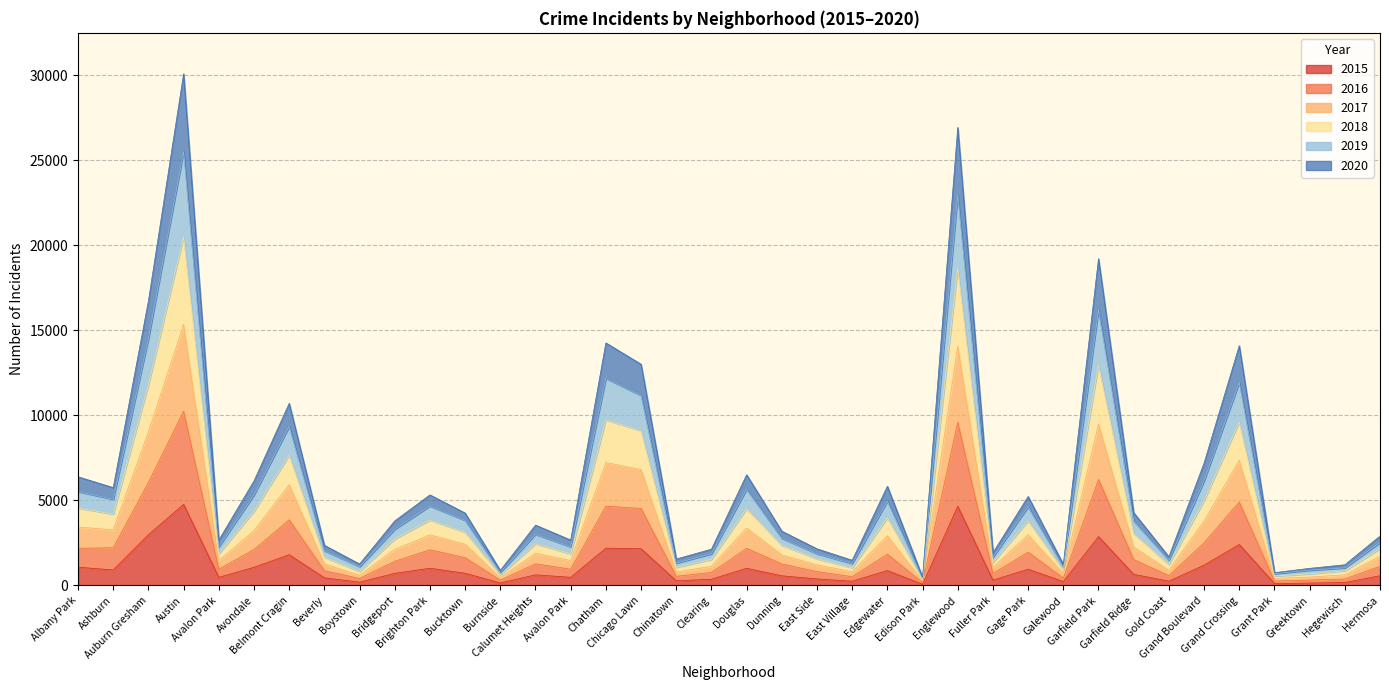

At which label is 2017 closest to 7804?

Grand Crossing